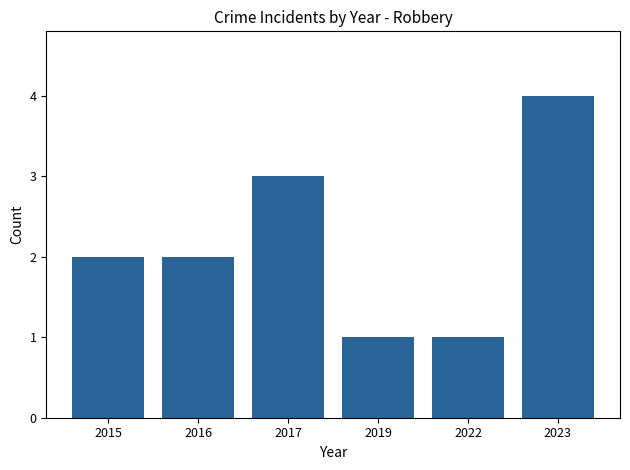

The chart shows a value of 0 at 2019. True or false?

False